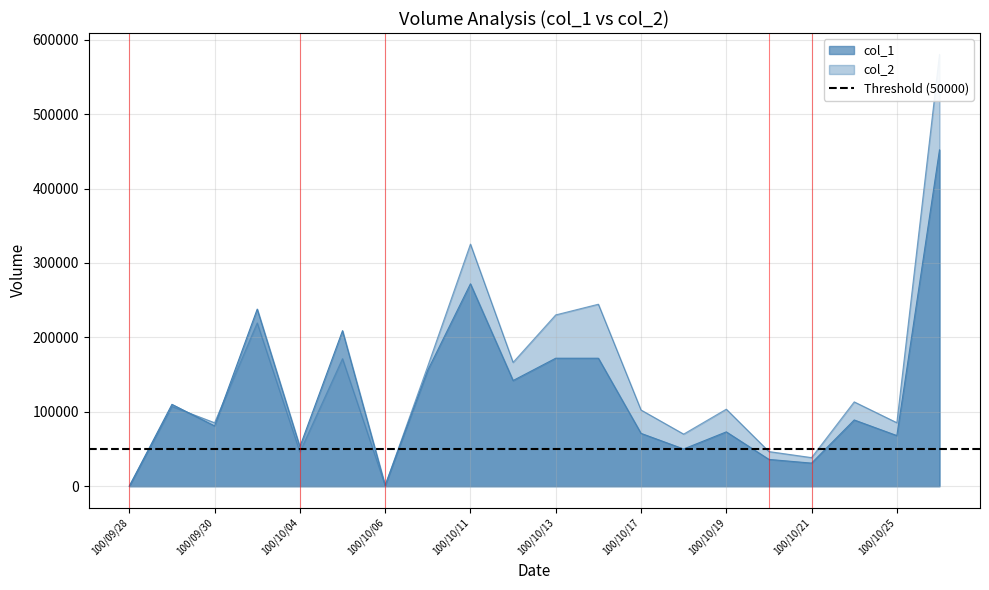

List the labels in order of col_1 value, largest first.

100/10/26, 100/10/11, 100/10/03, 100/10/05, 100/10/13, 100/10/14, 100/10/07, 100/10/12, 100/09/29, 100/10/24, 100/09/30, 100/10/19, 100/10/17, 100/10/25, 100/10/04, 100/10/18, 100/10/20, 100/10/21, 100/10/06, 100/09/28